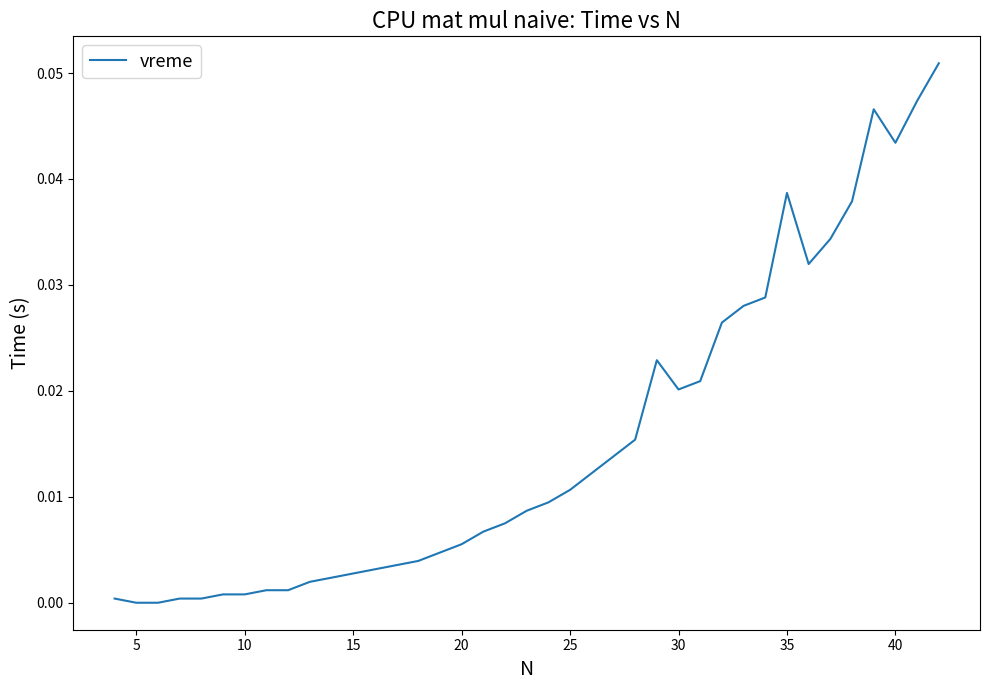

What is the maximum value shown in the chart?

0.1